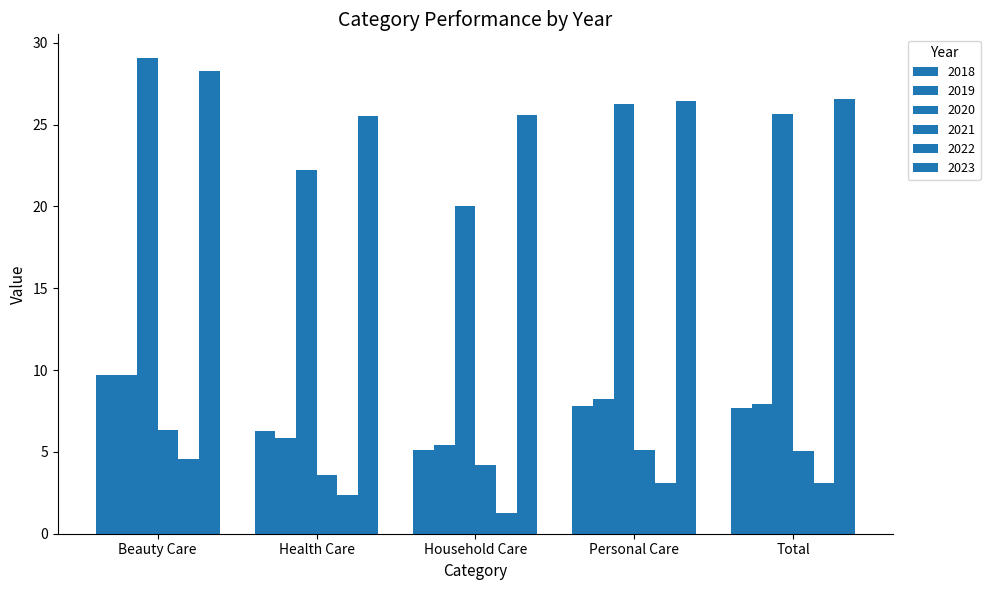

How many values in the 2023 series exceed 26?

3